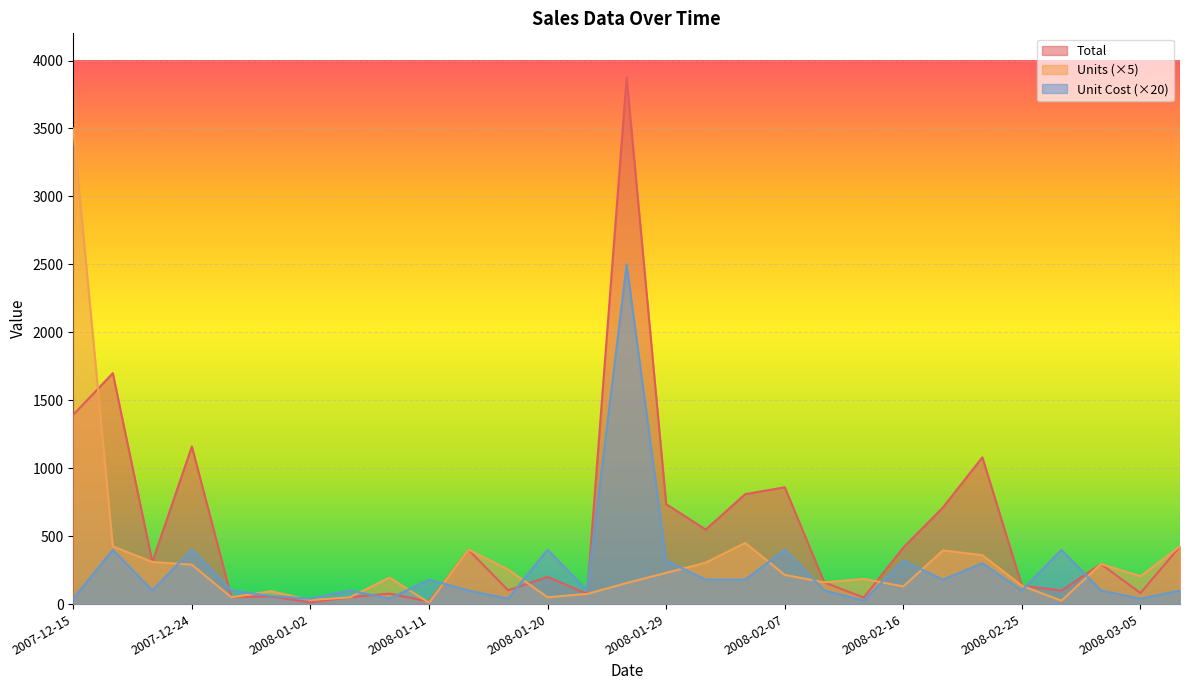

True or false: Unit Cost has a value of 45.1 at 2008-02-13.

False